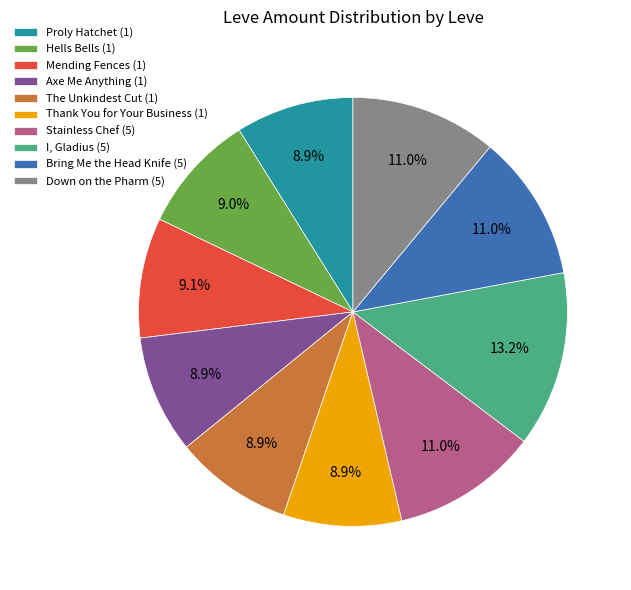

What is the largest slice in the pie chart?

I, Gladius (5)